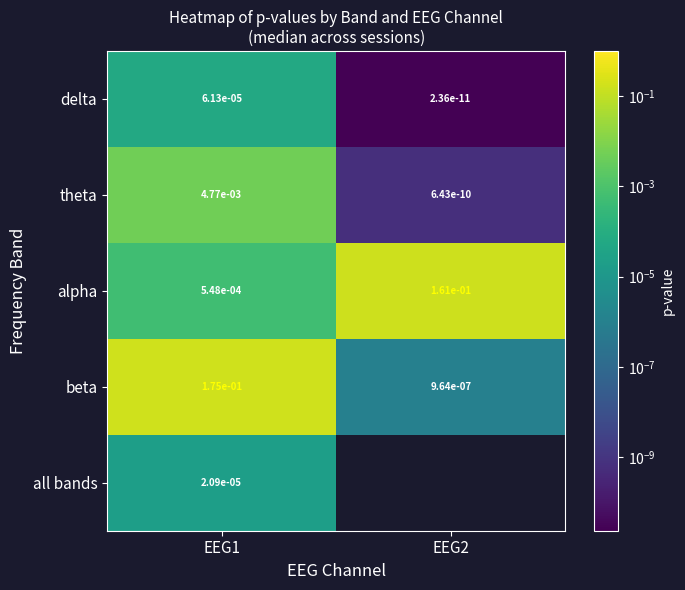

Which category has the lowest value in the delta series?

EEG2